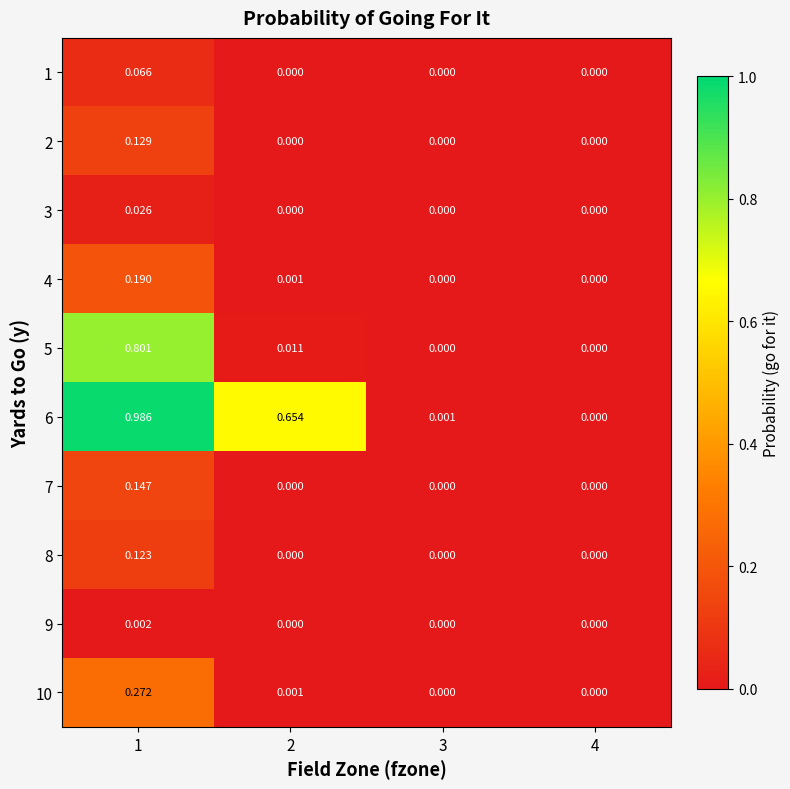

Is the value of 2 at 1 greater than the value of 3 at 3?

Yes